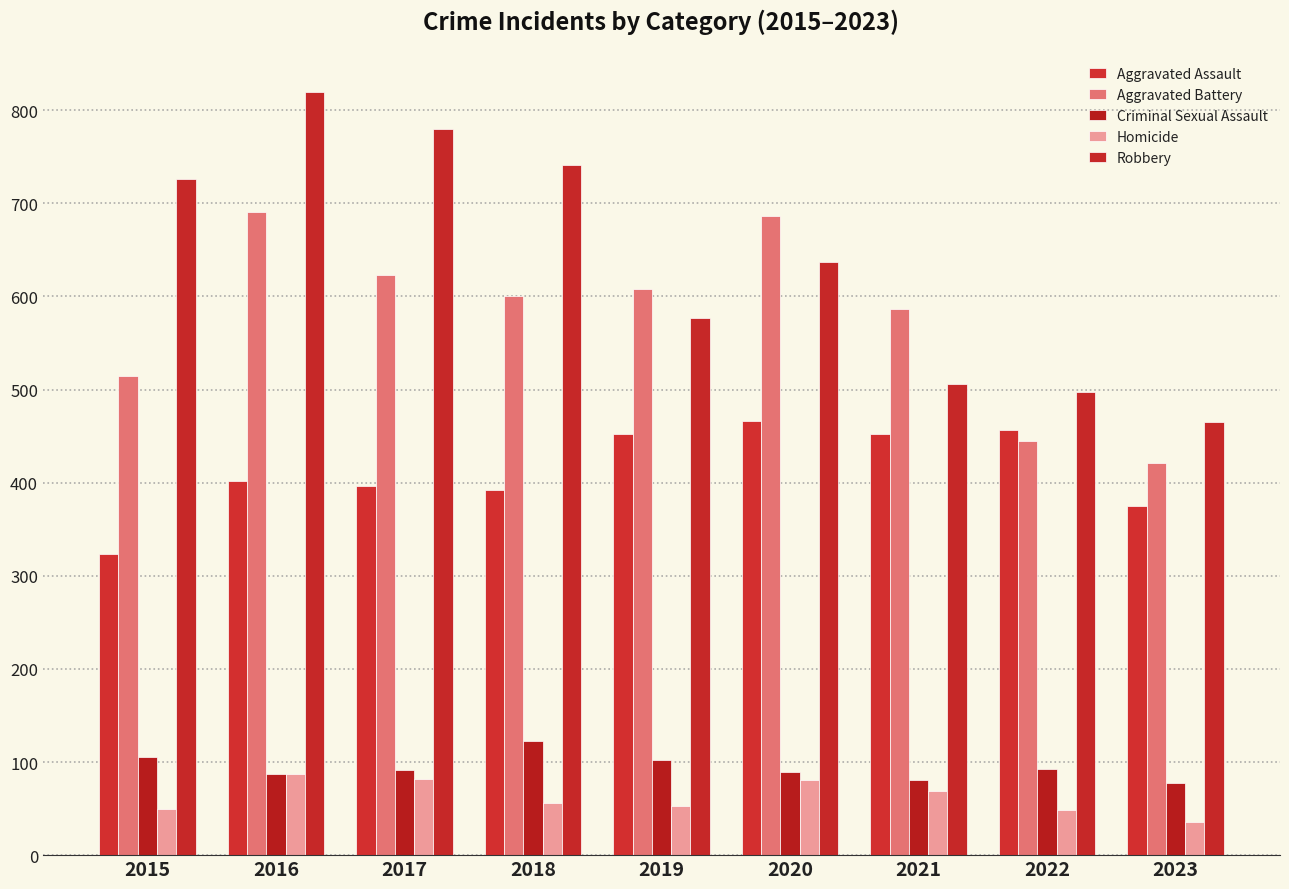

How many categories are shown in the chart?

9